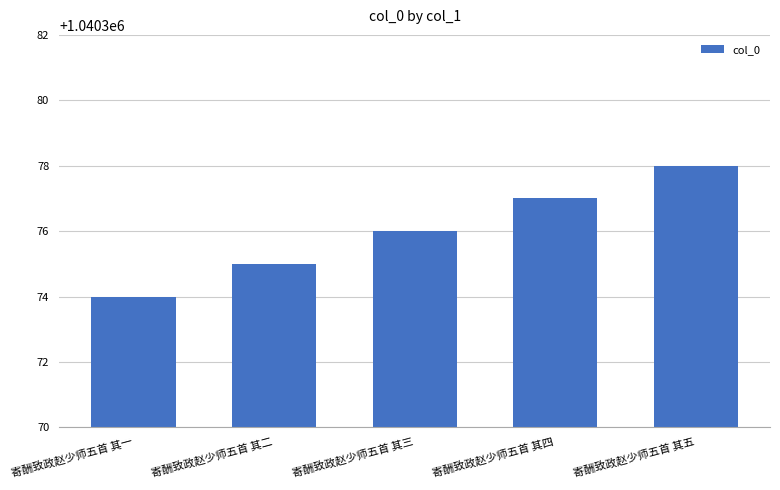

At which category does the chart reach its minimum across all series?

寄酬致政赵少师五首 其一